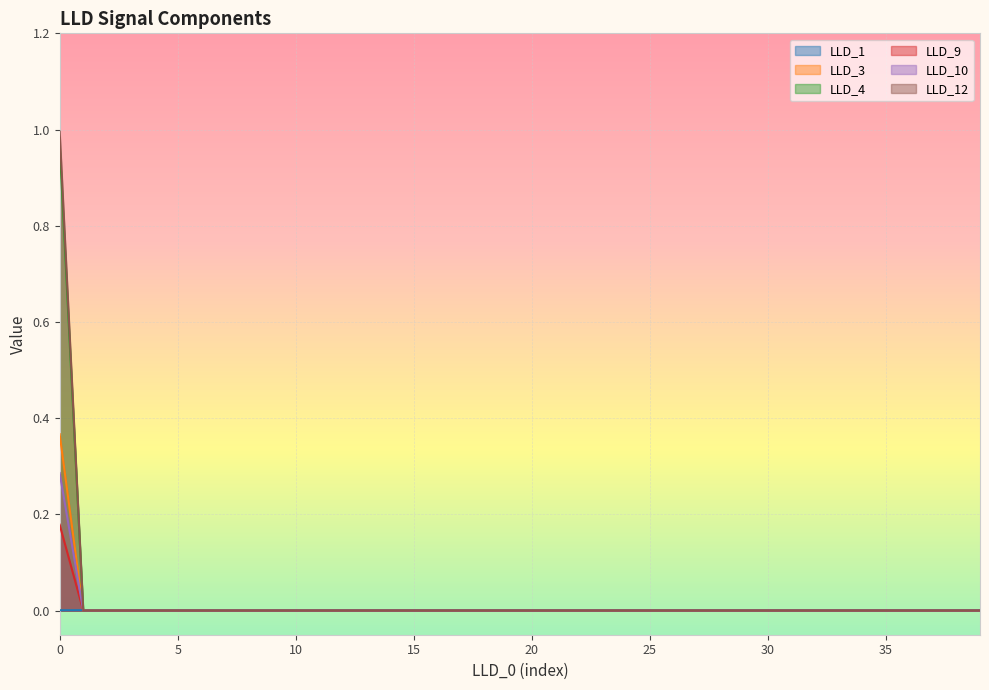

Reading left to right, what are all the values shown in this chart?

LLD_1: 0.0	0.0	0.0	0.0	0.0	0.0	0.0	0.0	0.0	0.0	0.0	0.0	0.0	0.0	0.0	0.0	0.0	0.0	0.0	0.0	0.0	0.0	0.0	0.0	0.0	0.0	0.0	0.0	0.0	0.0	0.0	0.0	0.0	0.0	0.0	0.0	0.0	0.0	0.0	0.0
LLD_3: 0.4	0.0	0.0	0.0	0.0	0.0	0.0	0.0	0.0	0.0	0.0	0.0	0.0	0.0	0.0	0.0	0.0	0.0	0.0	0.0	0.0	0.0	0.0	0.0	0.0	0.0	0.0	0.0	0.0	0.0	0.0	0.0	0.0	0.0	0.0	0.0	0.0	0.0	0.0	0.0
LLD_4: 1.0	0.0	0.0	0.0	0.0	0.0	0.0	0.0	0.0	0.0	0.0	0.0	0.0	0.0	0.0	0.0	0.0	0.0	0.0	0.0	0.0	0.0	0.0	0.0	0.0	0.0	0.0	0.0	0.0	0.0	0.0	0.0	0.0	0.0	0.0	0.0	0.0	0.0	0.0	0.0
LLD_9: 0.2	0.0	0.0	0.0	0.0	0.0	0.0	0.0	0.0	0.0	0.0	0.0	0.0	0.0	0.0	0.0	0.0	0.0	0.0	0.0	0.0	0.0	0.0	0.0	0.0	0.0	0.0	0.0	0.0	0.0	0.0	0.0	0.0	0.0	0.0	0.0	0.0	0.0	0.0	0.0
LLD_10: 0.3	0.0	0.0	0.0	0.0	0.0	0.0	0.0	0.0	0.0	0.0	0.0	0.0	0.0	0.0	0.0	0.0	0.0	0.0	0.0	0.0	0.0	0.0	0.0	0.0	0.0	0.0	0.0	0.0	0.0	0.0	0.0	0.0	0.0	0.0	0.0	0.0	0.0	0.0	0.0
LLD_12: 1.0	0.0	0.0	0.0	0.0	0.0	0.0	0.0	0.0	0.0	0.0	0.0	0.0	0.0	0.0	0.0	0.0	0.0	0.0	0.0	0.0	0.0	0.0	0.0	0.0	0.0	0.0	0.0	0.0	0.0	0.0	0.0	0.0	0.0	0.0	0.0	0.0	0.0	0.0	0.0